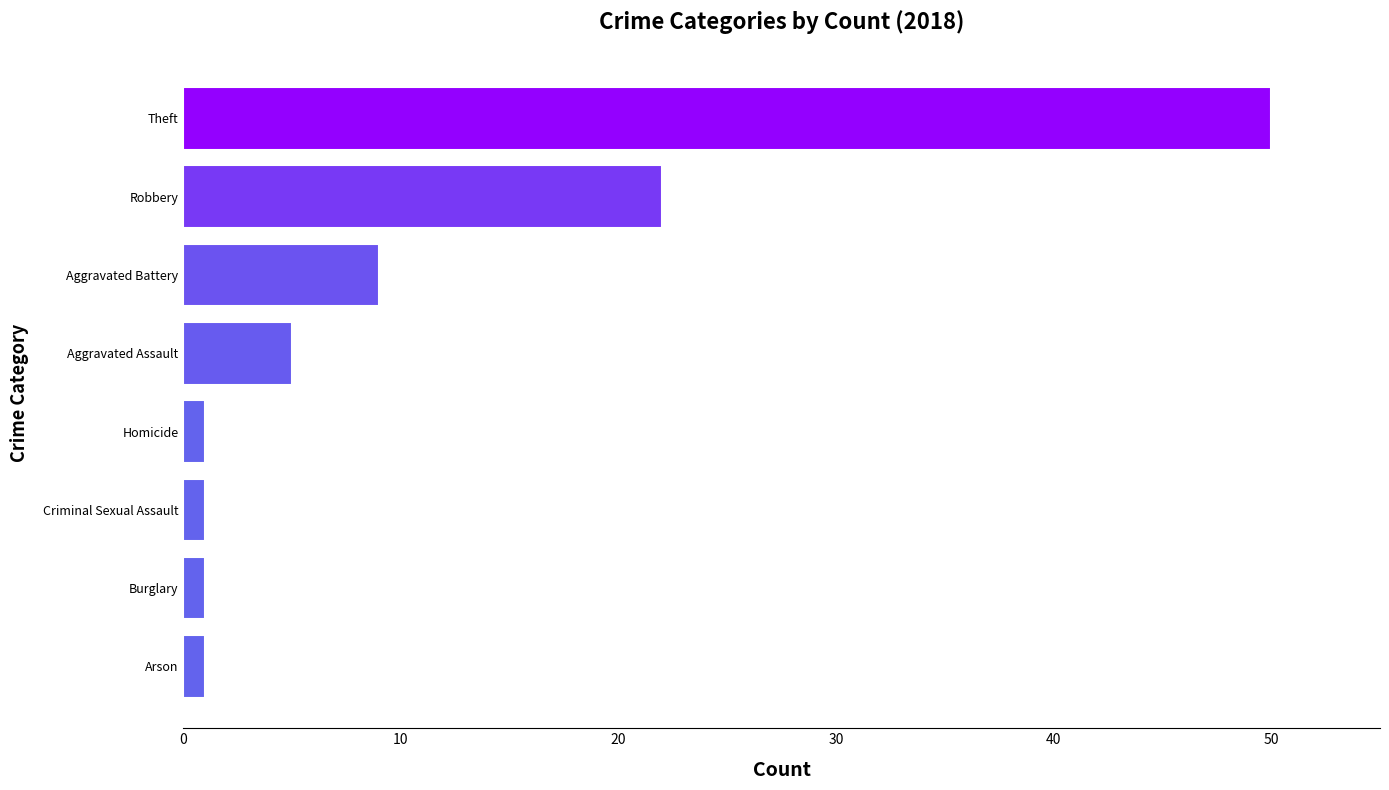

The chart shows a value of 4 at Aggravated Battery. True or false?

False